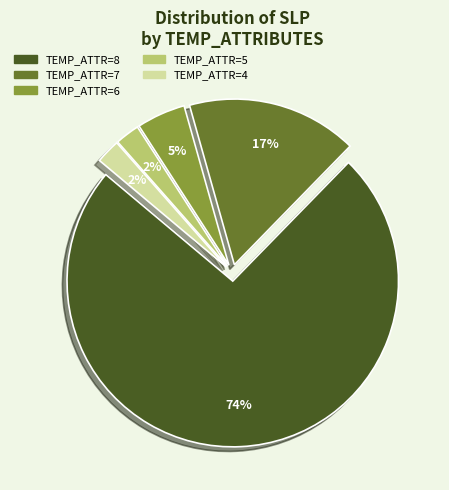

Does any single category account for the majority?

Yes